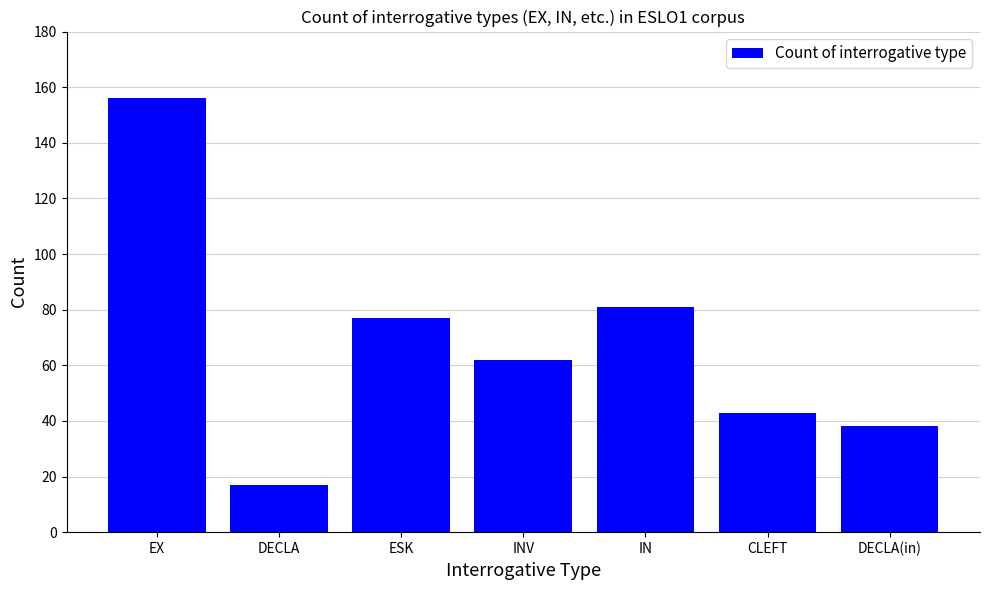

Which label corresponds to the largest value in the chart?

EX